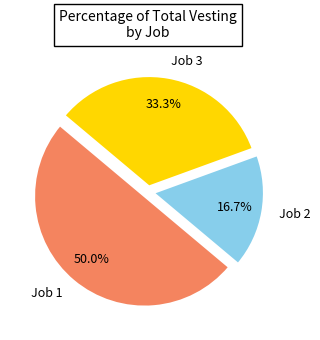

Count the number of slices in the pie.

3